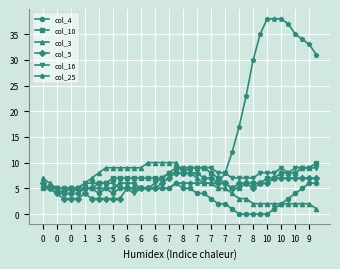

Which series has the widest spread of values?

col_25